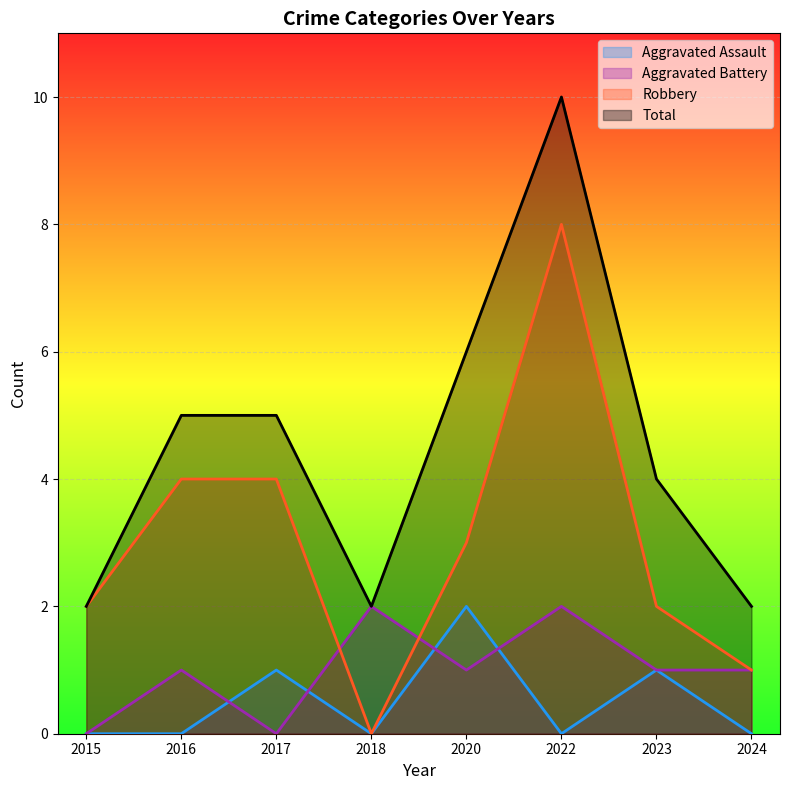

Reading left to right, list all the values displayed in this chart.

Aggravated Assault: 2015=0	2016=0	2017=1	2018=0	2020=2	2022=0	2023=1	2024=0
Aggravated Battery: 2015=0	2016=1	2017=0	2018=2	2020=1	2022=2	2023=1	2024=1
Robbery: 2015=2	2016=4	2017=4	2018=0	2020=3	2022=8	2023=2	2024=1
Total: 2015=2	2016=5	2017=5	2018=2	2020=6	2022=10	2023=4	2024=2